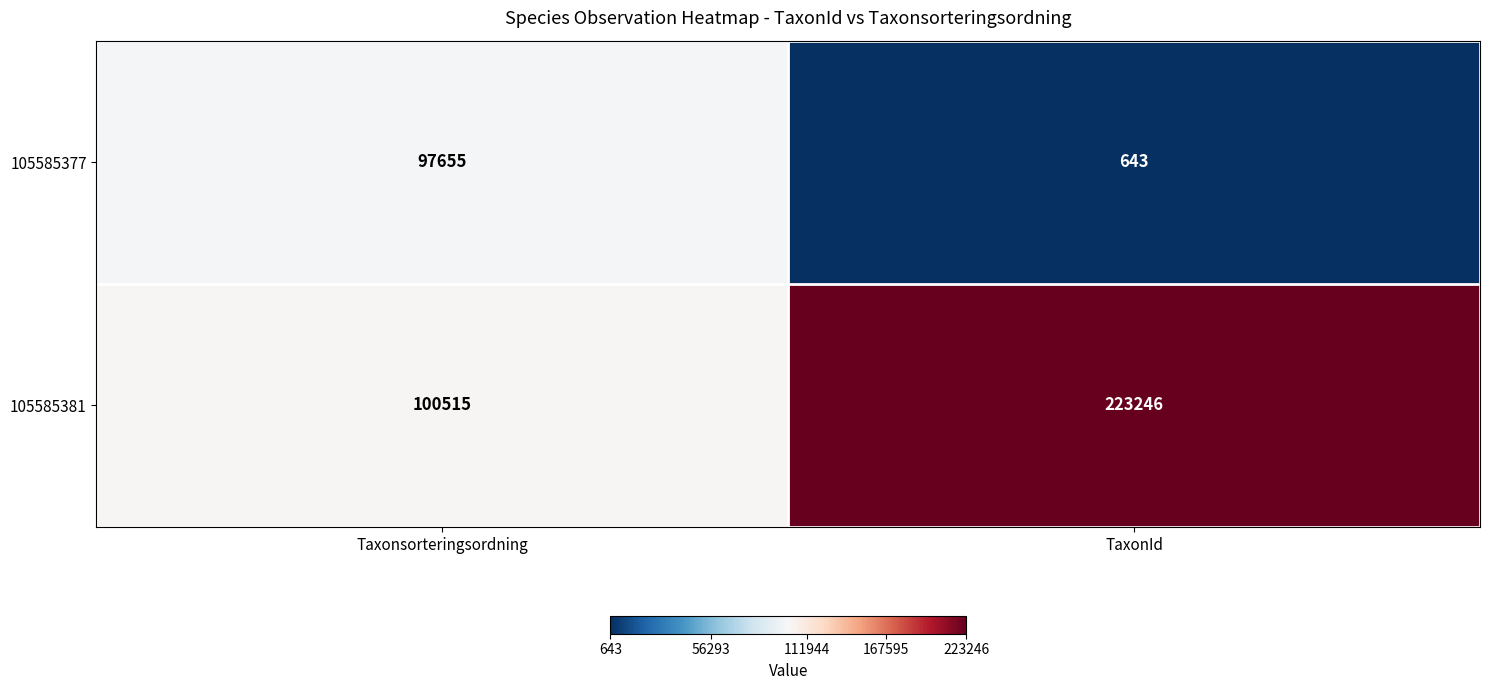

Reading left to right, what are all the values shown in this chart?

105585377: Taxonsorteringsordning=97655	TaxonId=643
105585381: Taxonsorteringsordning=100515	TaxonId=223246